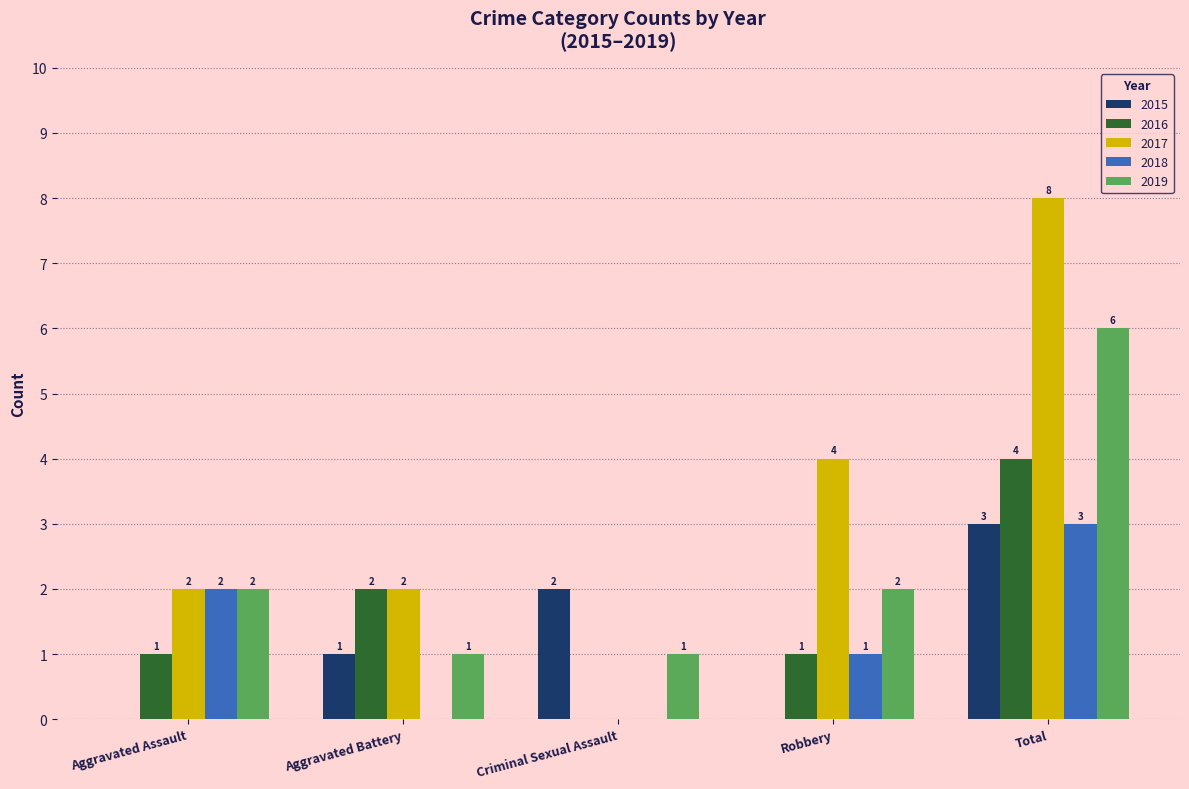

What is the maximum value shown in the chart?

8